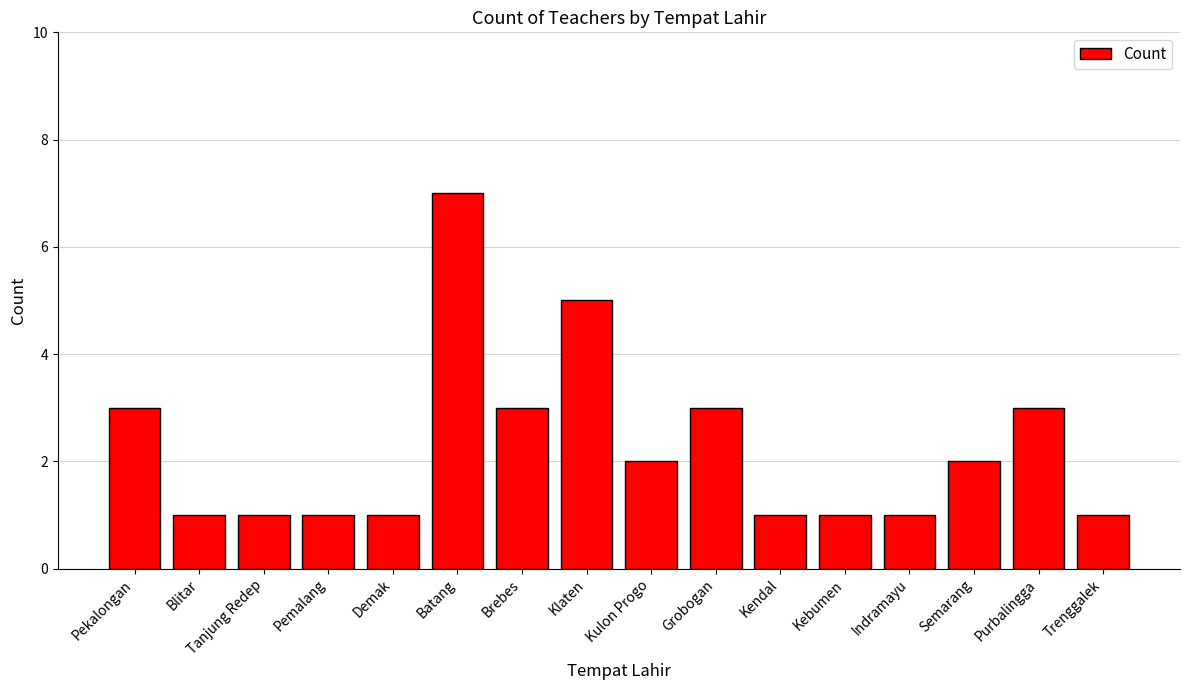

Is it true that the value at Pekalongan is 5?

False